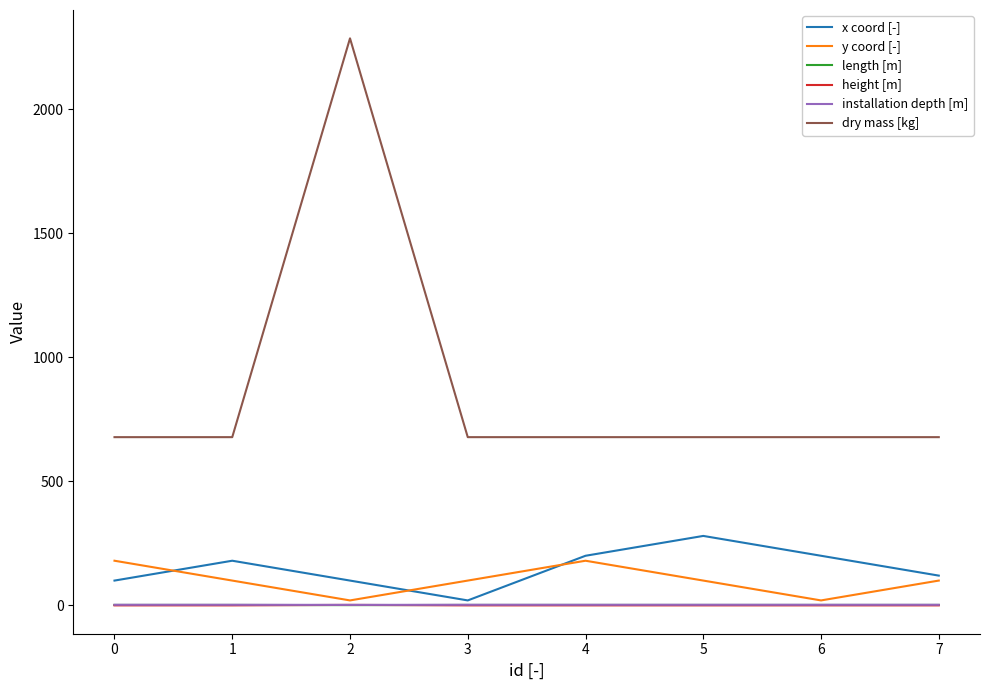

Which series has the largest total across all categories?

dry mass [kg]